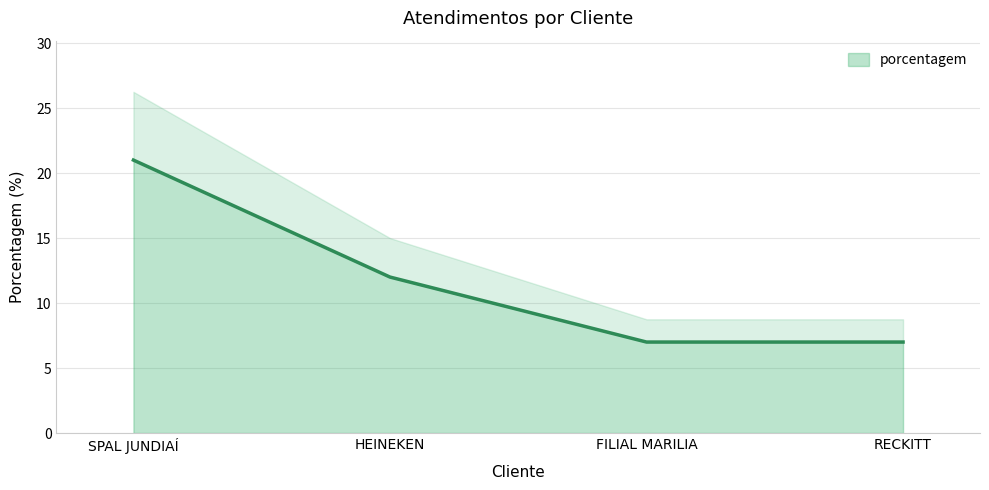

At which category does the chart reach its minimum across all series?

FILIAL MARILIA